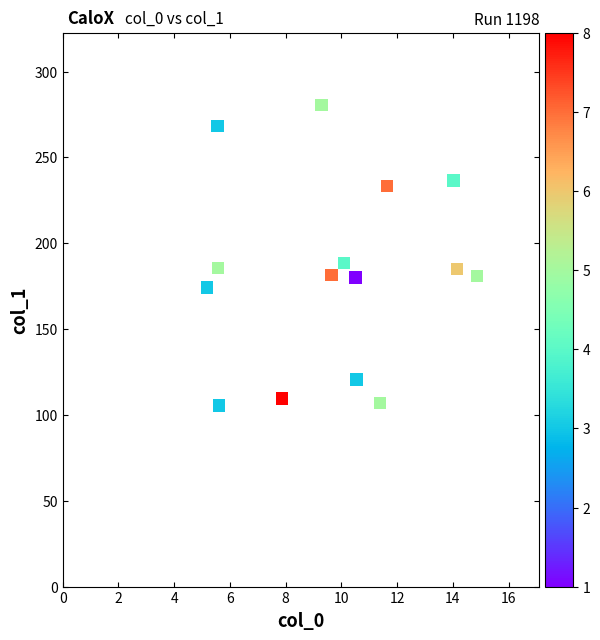

What is the range of Y values (max minus min)?

174.9